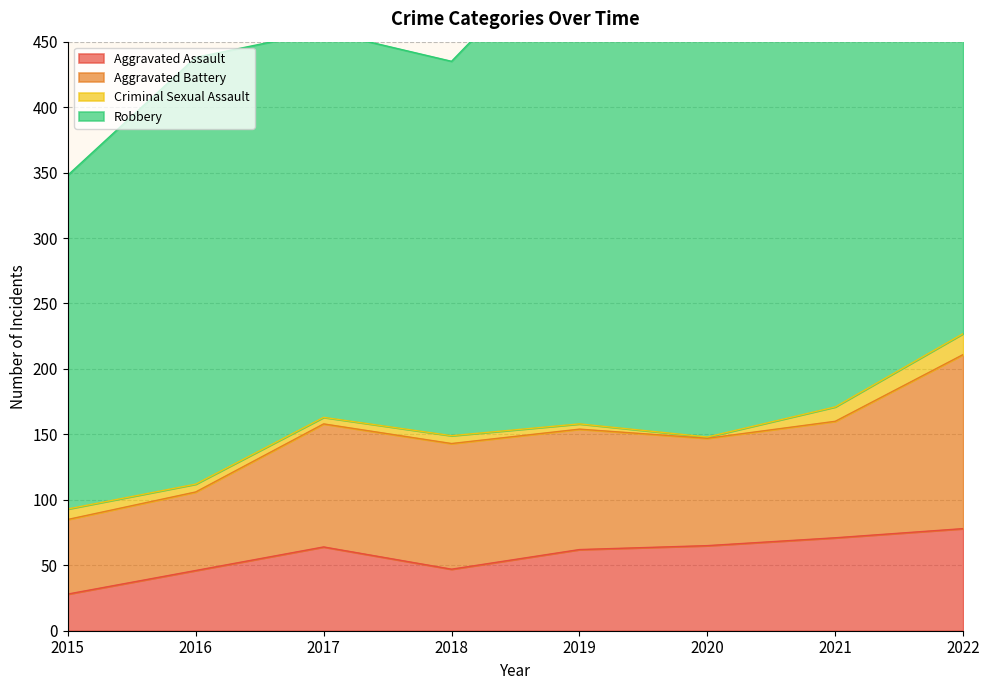

Reading left to right, extract all data points from this chart.

Aggravated Assault: 28	46	64	47	62	65	71	78
Aggravated Battery: 57	60	94	96	92	82	89	133
Criminal Sexual Assault: 8	6	5	6	4	1	11	16
Robbery: 255	326	295	286	378	334	295	365